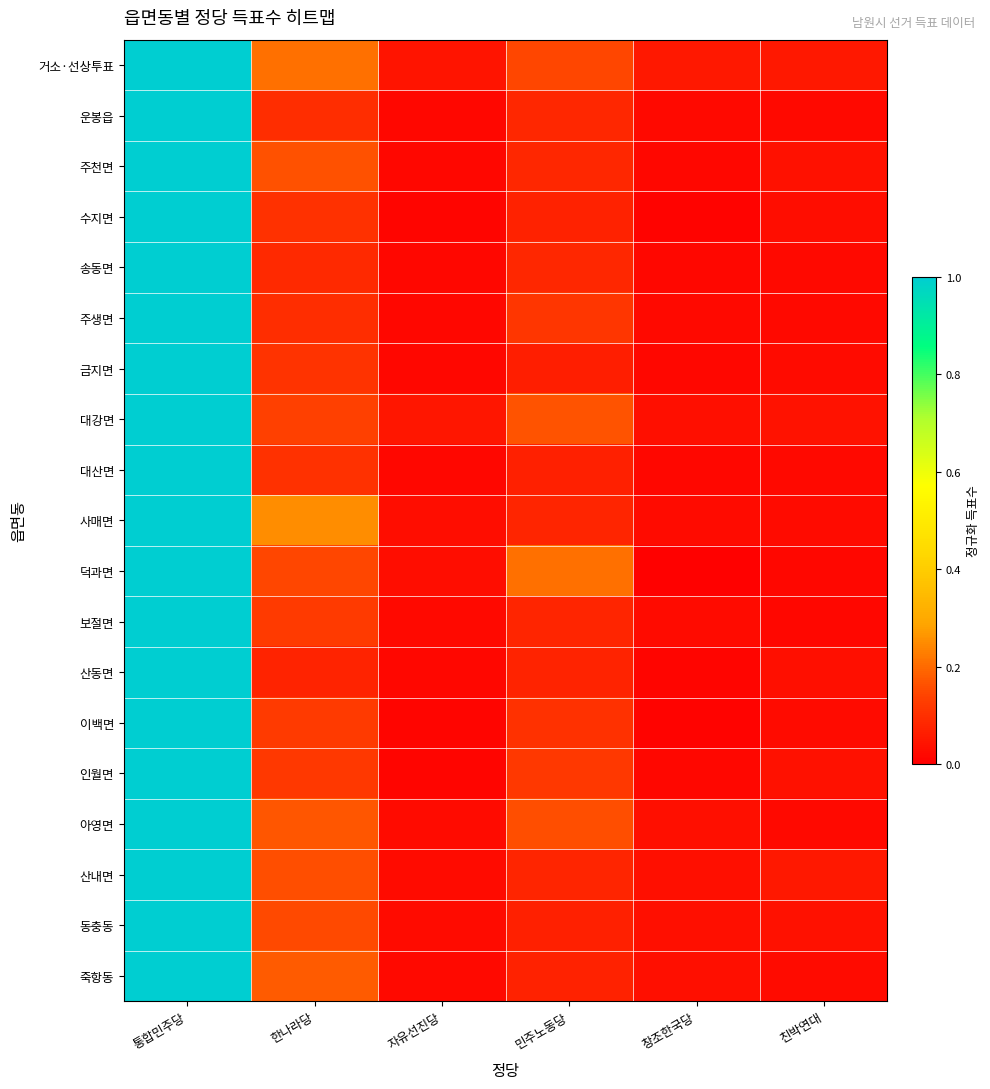

How many data points does each series have?

6